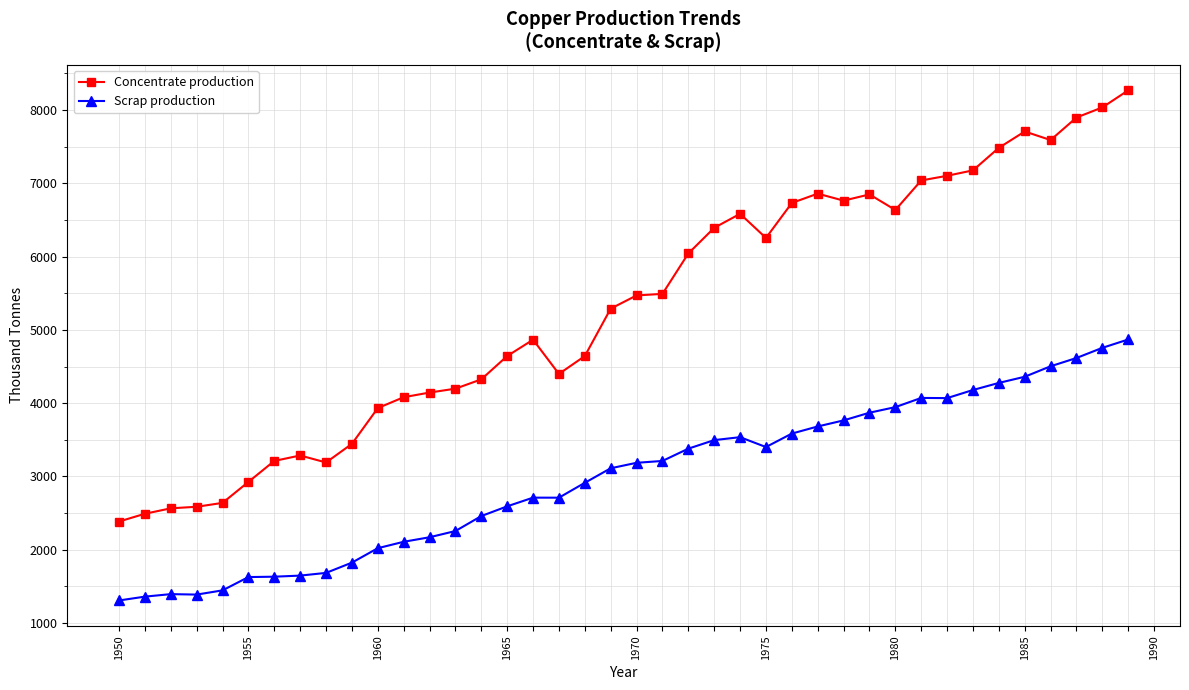

What is the lowest value of the Scrap production series?

1308.7